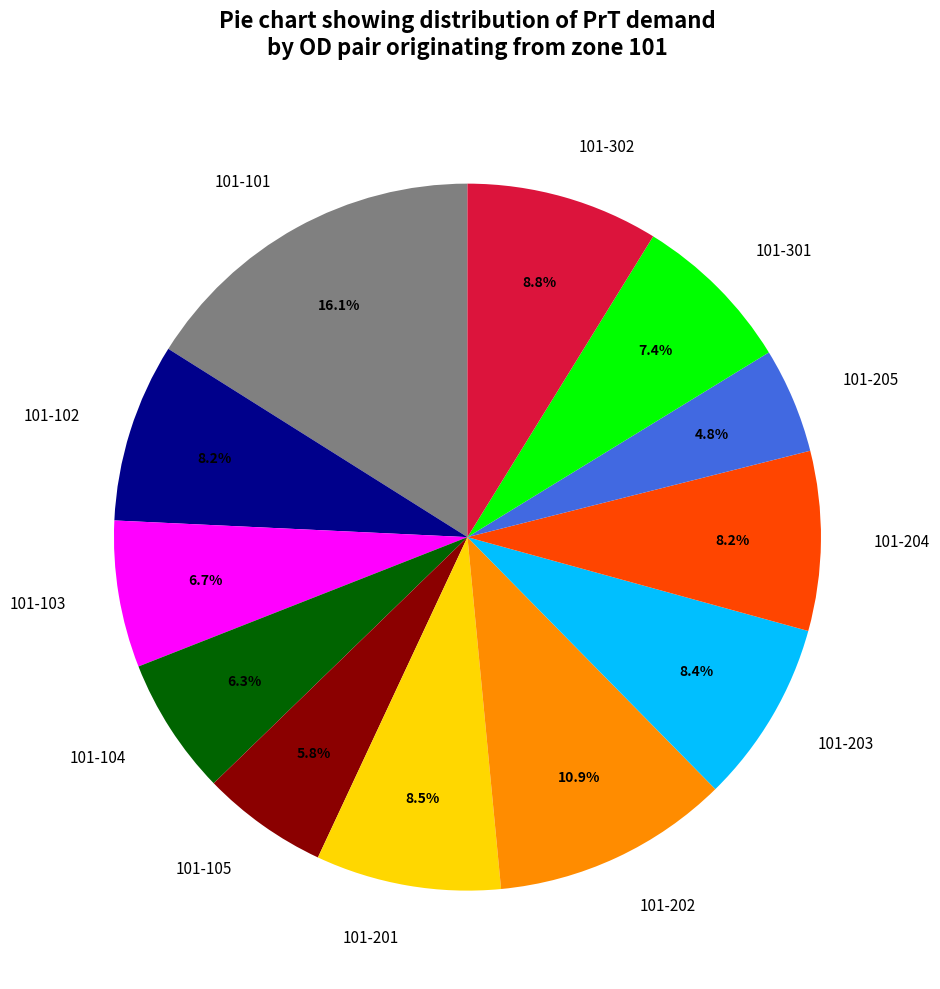

Count the number of slices in the pie.

12